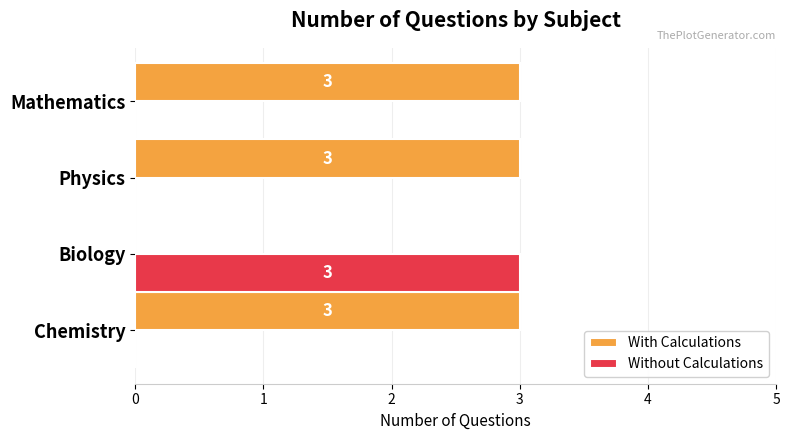

The value of Without Calculations at Physics is -1. True or false?

False